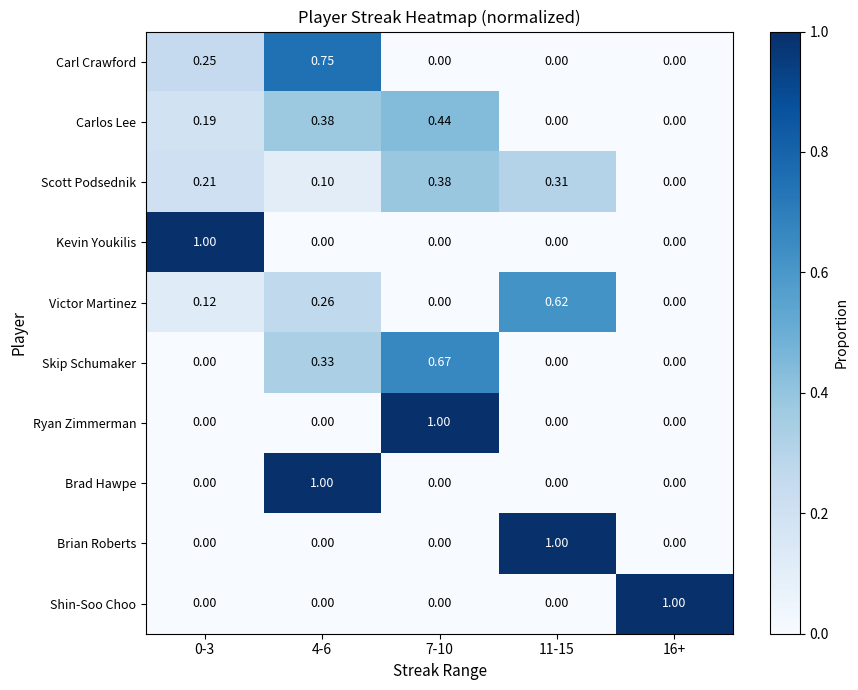

What is the total value across all series at 11-15?

1.9